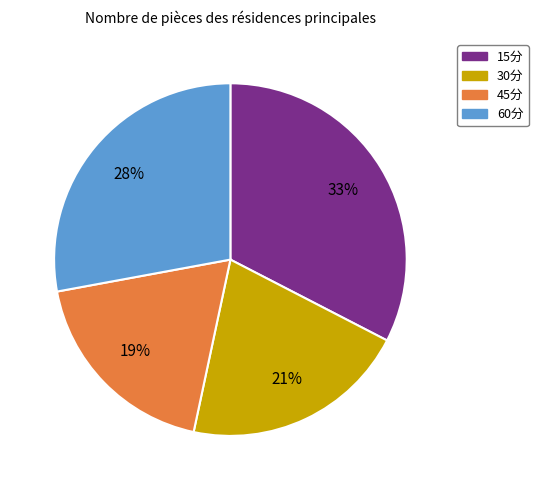

To the nearest percent, what is the average slice percentage?

25%